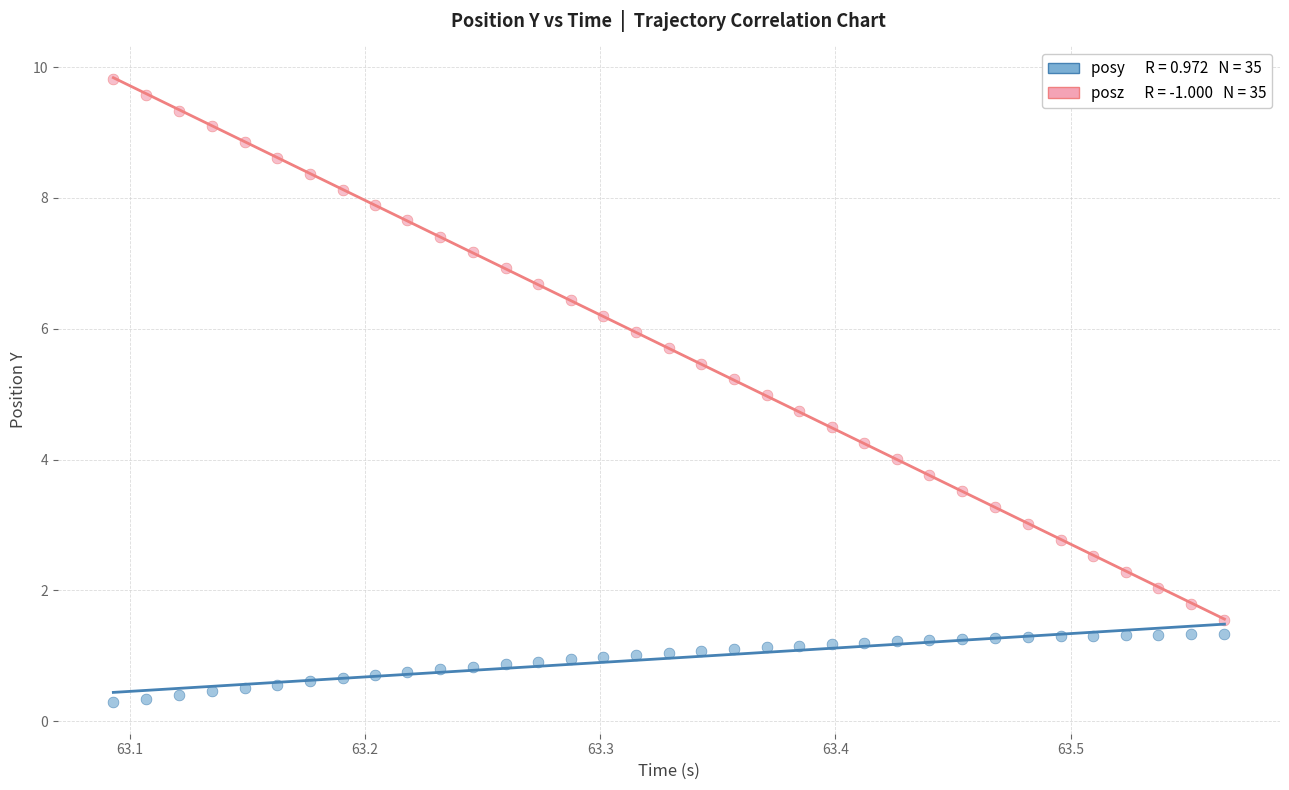

Across all data points, what is the range of Y values (max minus min)?

9.5